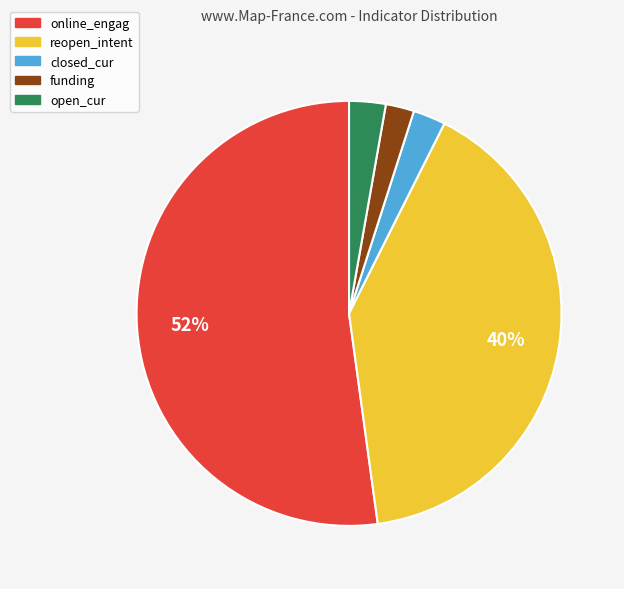

Approximately how many times larger is the value at closed_cur compared to reopen_intent?

0.1